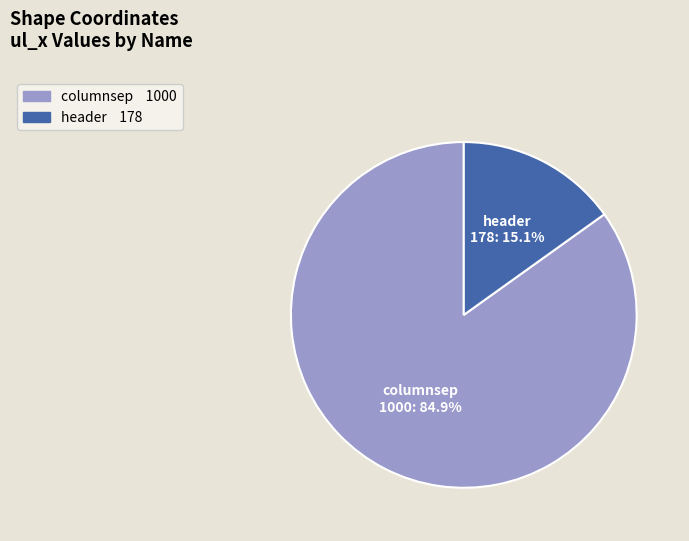

What is the ratio of the value at header to the value at columnsep?

0.2